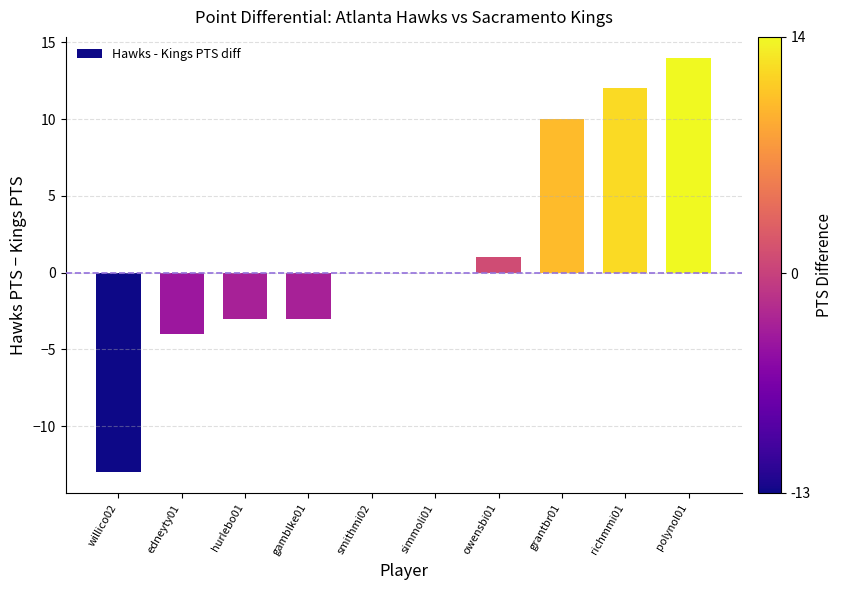

Are the bars grouped side by side (vs. stacked)?

No